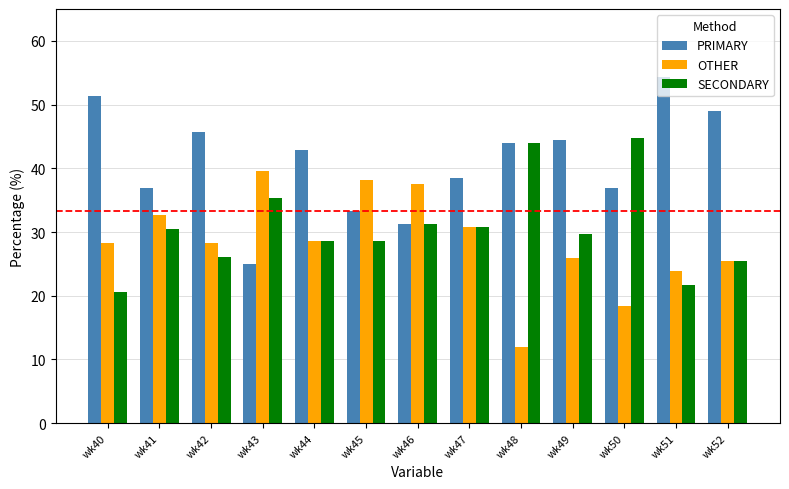

Read the SECONDARY value at wk43.

35.4